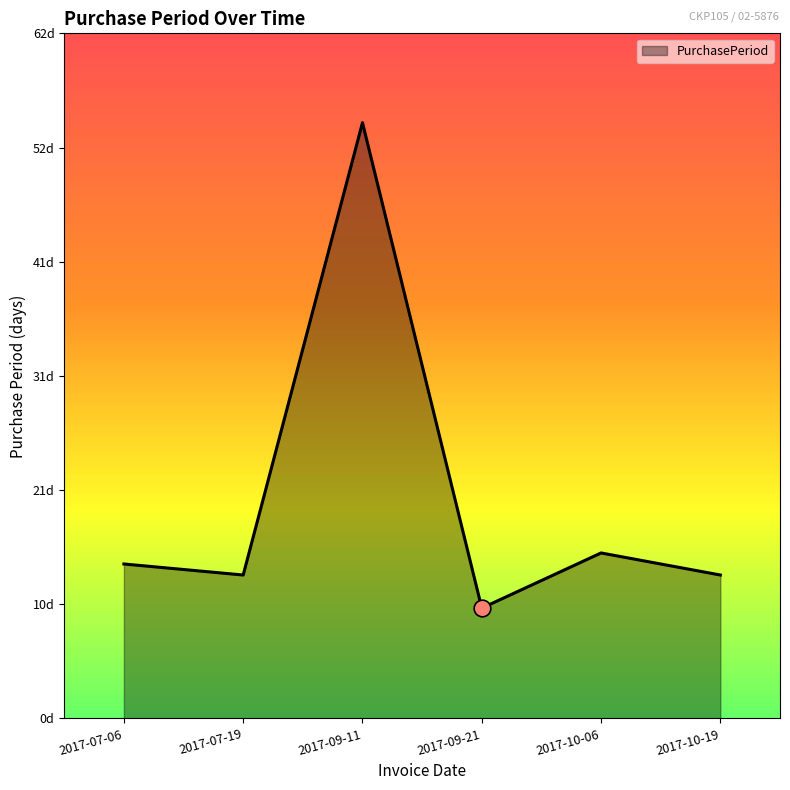

Which label corresponds to the smallest value in the chart?

2017-09-21